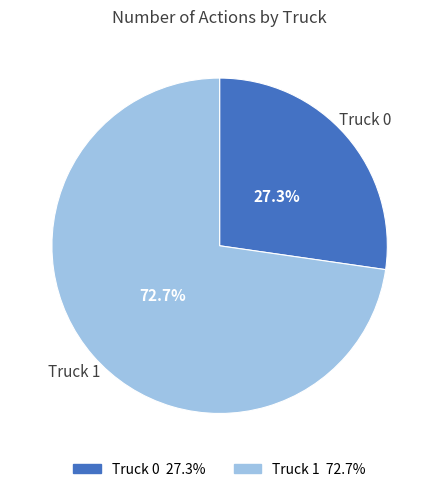

Rank the categories by value from lowest to highest.

Truck 0, Truck 1